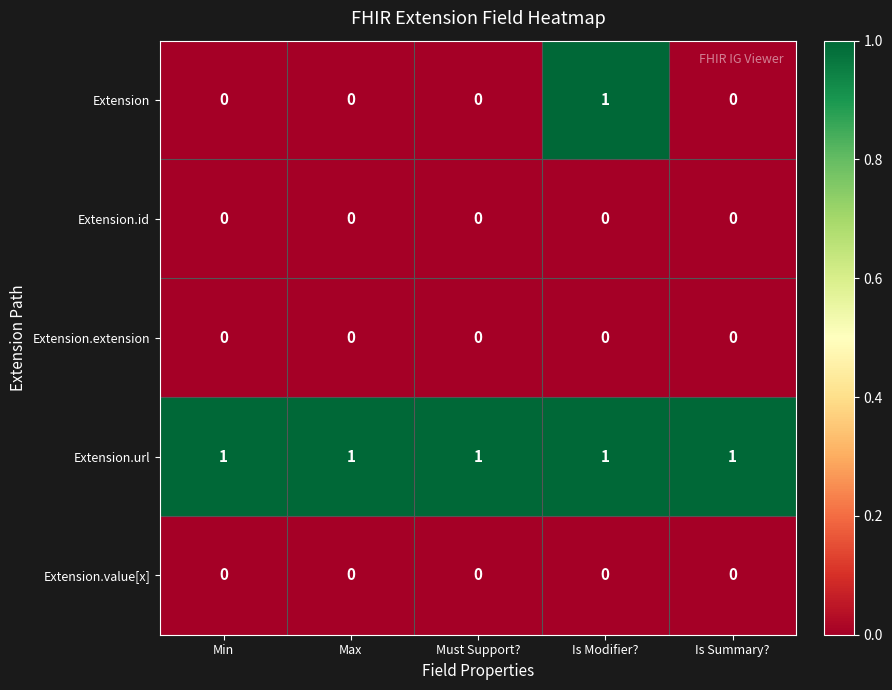

What is the total value across all series at Min?

1